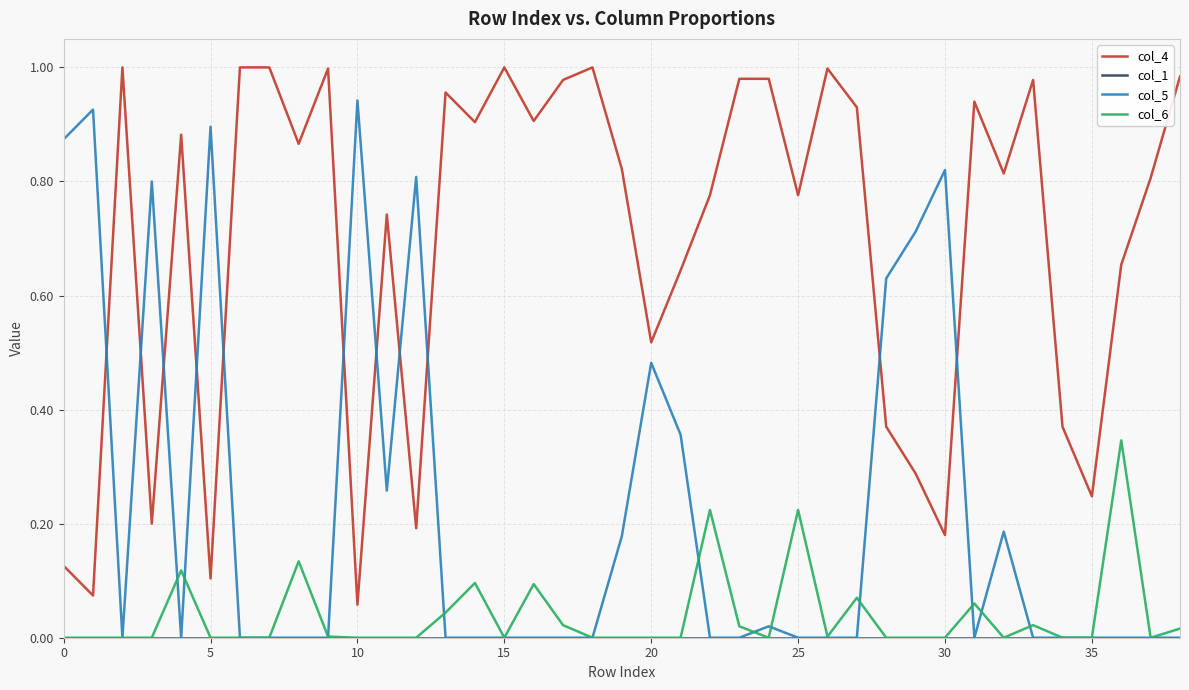

True or false: col_6 and col_4 intersect in this chart.

False